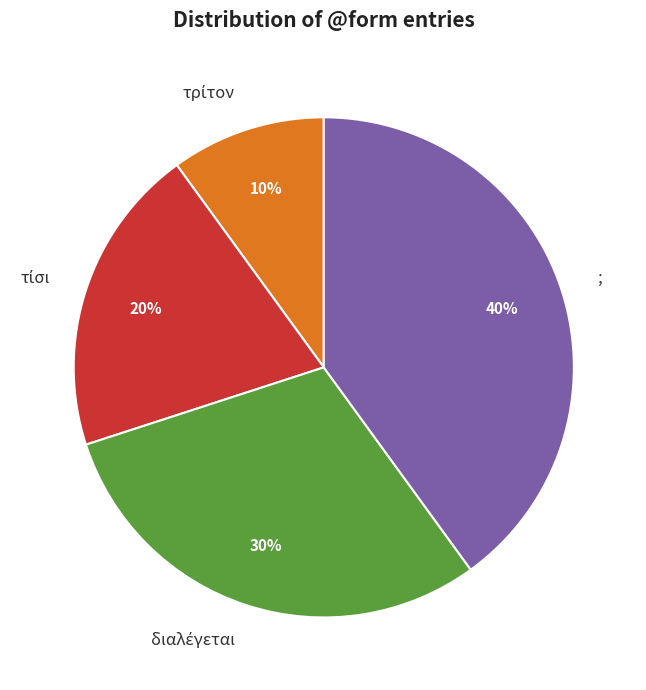

Which category has the biggest portion of the pie?

;